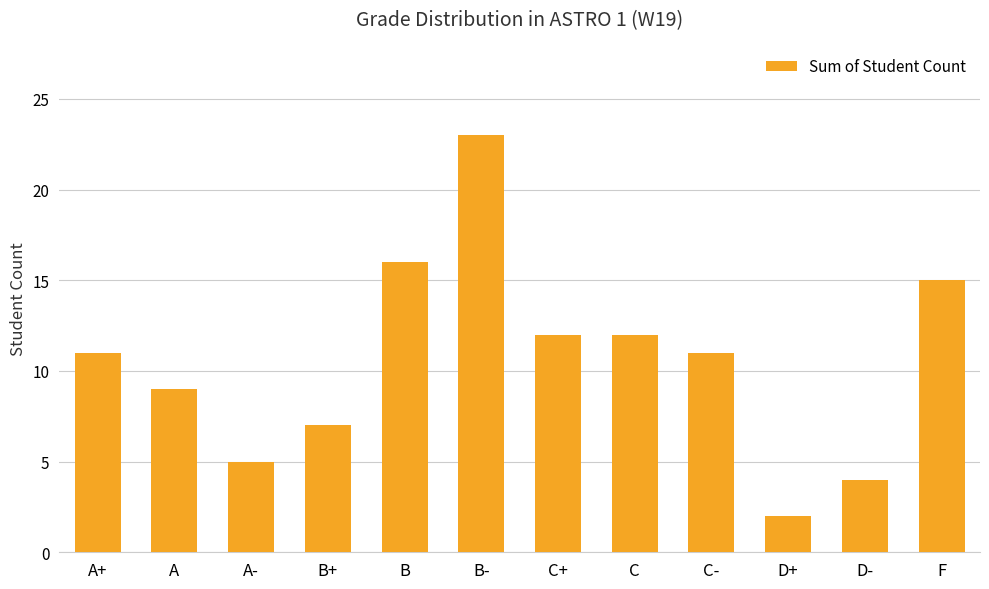

What is the label of the 4th bar from the right?

C-